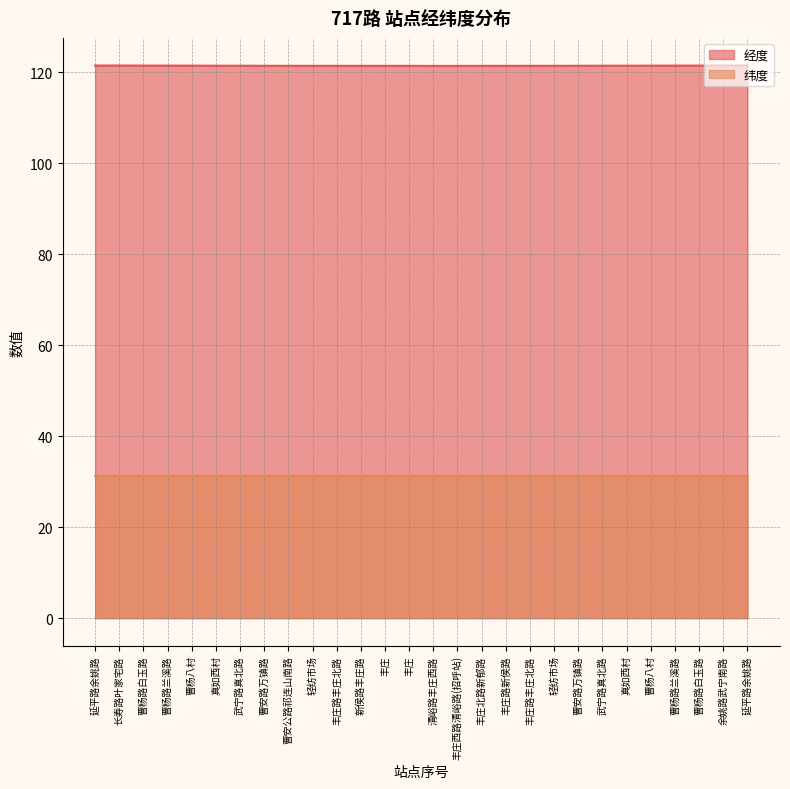

Reading left to right, list all the values displayed in this chart.

经度: 延平路余姚路=121.4	长寿路叶家宅路=121.4	曹杨路白玉路=121.4	曹杨路兰溪路=121.4	曹杨八村=121.4	真如西村=121.4	武宁路真北路=121.4	曹安路万镇路=121.4	曹安公路祁连山南路=121.4	轻纺市场=121.4	丰庄路丰庄北路=121.4	新侯路丰庄路=121.4	丰庄=121.4	丰庄=121.4	清峪路丰庄西路=121.4	丰庄西路清峪路(招呼站)=121.4	丰庄北路新郁路=121.4	丰庄路新侯路=121.4	丰庄路丰庄北路=121.4	轻纺市场=121.4	曹安路万镇路=121.4	武宁路真北路=121.4	真如西村=121.4	曹杨八村=121.4	曹杨路兰溪路=121.4	曹杨路白玉路=121.4	余姚路武宁南路=121.4	延平路余姚路=121.4
纬度: 延平路余姚路=31.2	长寿路叶家宅路=31.2	曹杨路白玉路=31.2	曹杨路兰溪路=31.2	曹杨八村=31.2	真如西村=31.2	武宁路真北路=31.2	曹安路万镇路=31.3	曹安公路祁连山南路=31.3	轻纺市场=31.3	丰庄路丰庄北路=31.3	新侯路丰庄路=31.2	丰庄=31.2	丰庄=31.2	清峪路丰庄西路=31.2	丰庄西路清峪路(招呼站)=31.2	丰庄北路新郁路=31.2	丰庄路新侯路=31.2	丰庄路丰庄北路=31.2	轻纺市场=31.3	曹安路万镇路=31.3	武宁路真北路=31.2	真如西村=31.2	曹杨八村=31.2	曹杨路兰溪路=31.2	曹杨路白玉路=31.2	余姚路武宁南路=31.2	延平路余姚路=31.2